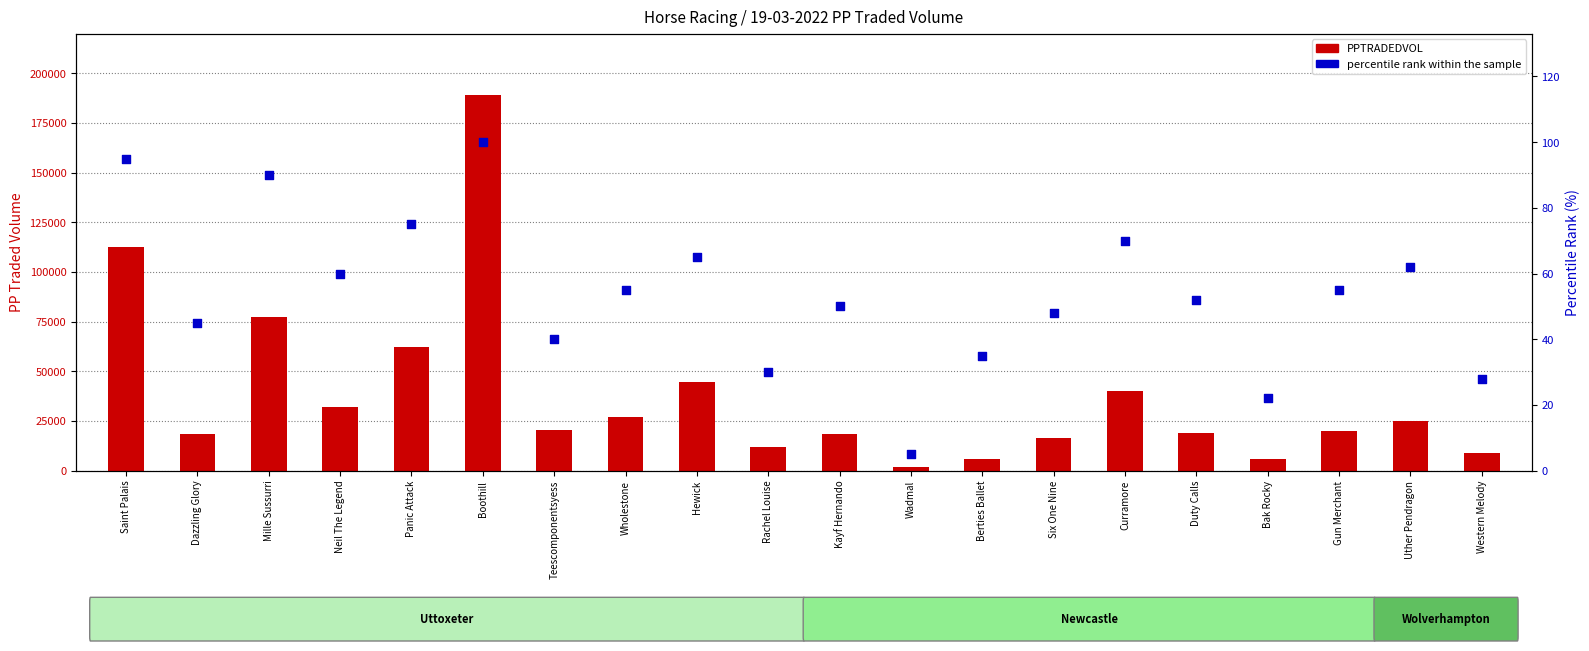

Which series contains the lowest Y value?

percentile rank within the sample